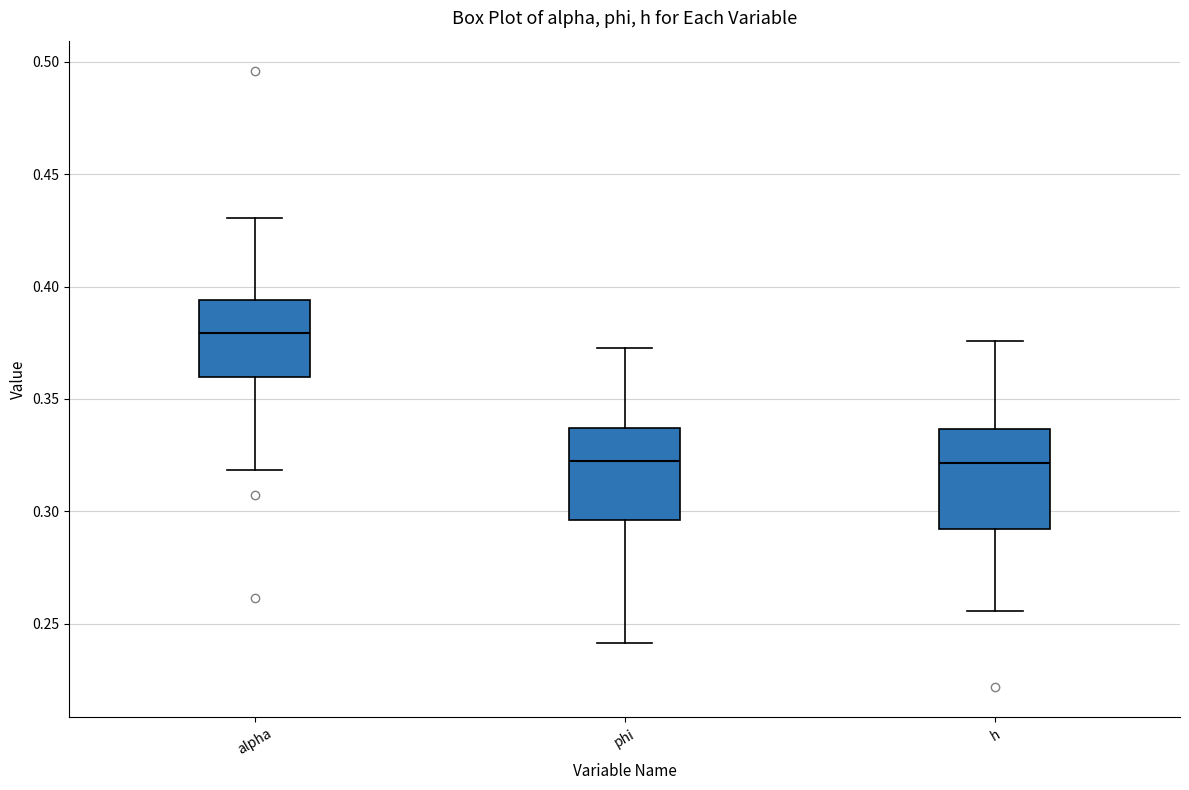

Reading left to right, transcribe this box plot: for each box, give where its median line is, the range the box spans, and where its two whiskers end, as read against the y-axis. The values are not printed on the chart, so give them approximately, as read against the axis.

alpha: median 0.380, box 0.360 to 0.395, whiskers 0.320 to 0.430
phi: median 0.320, box 0.295 to 0.335, whiskers 0.240 to 0.375
h: median 0.320, box 0.290 to 0.335, whiskers 0.255 to 0.375